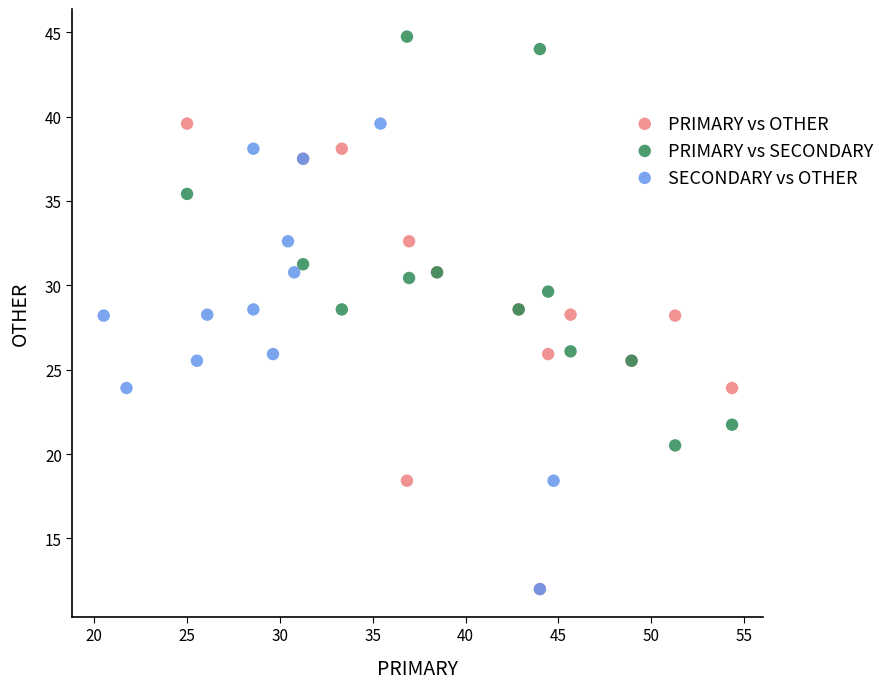

Which series reaches the maximum Y coordinate?

PRIMARY vs SECONDARY